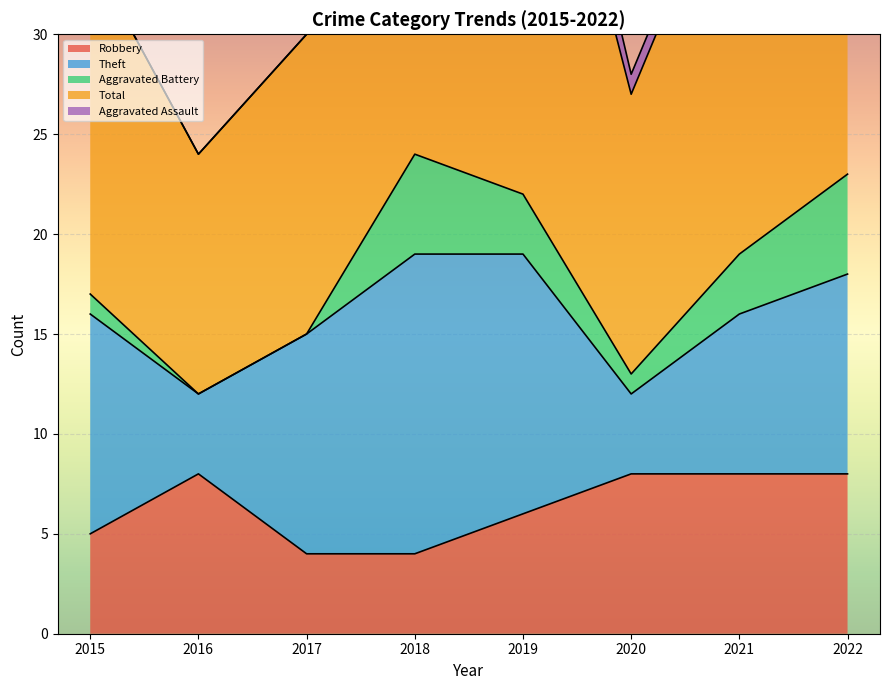

In Theft, how many points are higher than both neighbors (excluding endpoints)?

1